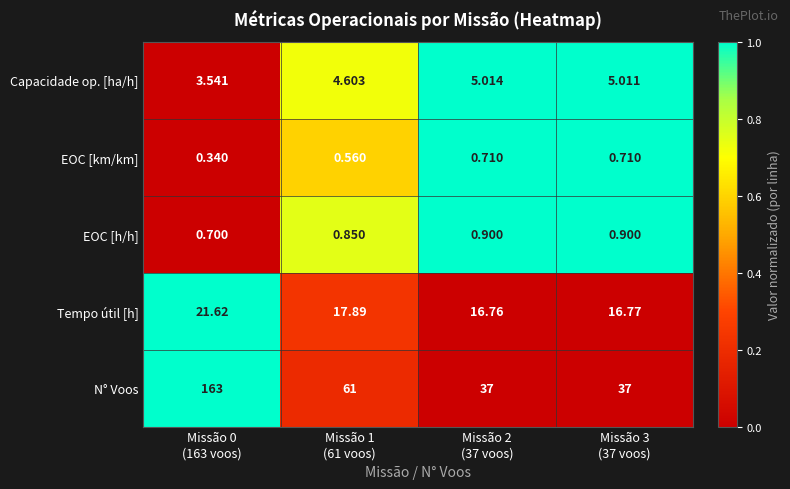

Which series has the largest range (max minus min)?

N° Voos